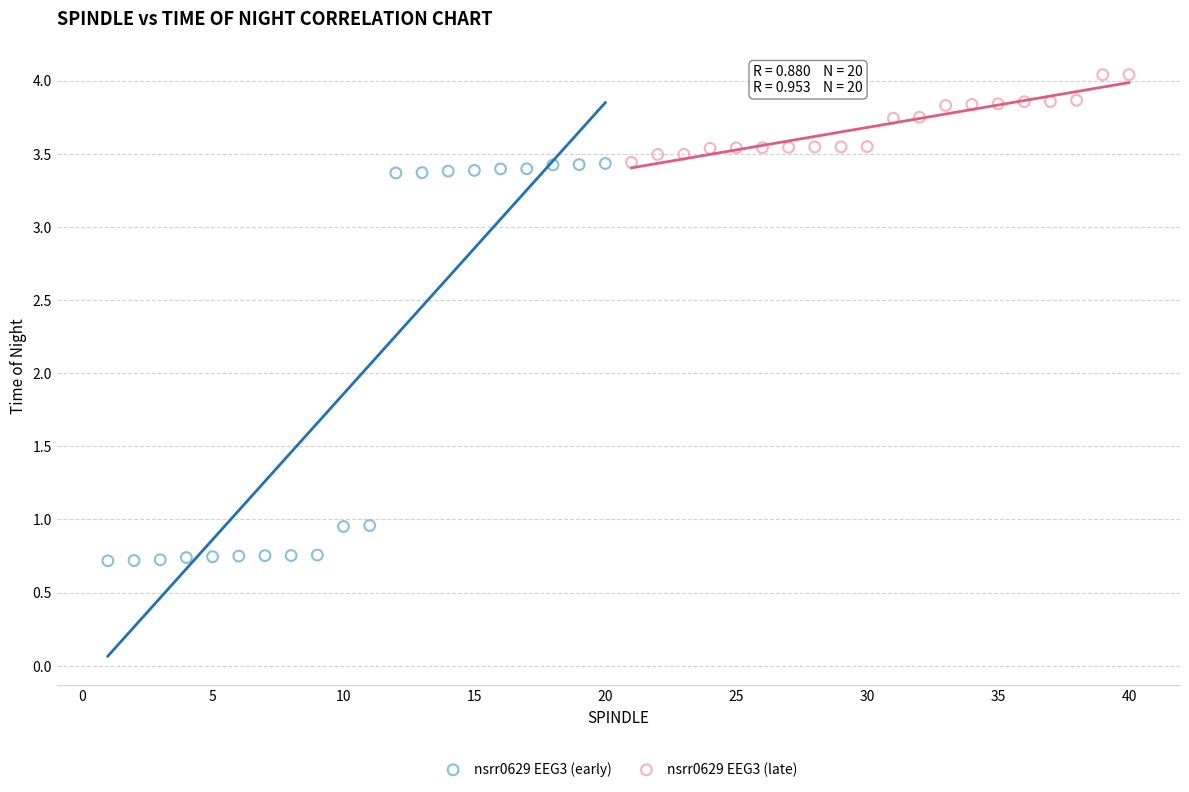

Which series reaches the minimum Y coordinate?

nsrr0629 EEG3 (early)